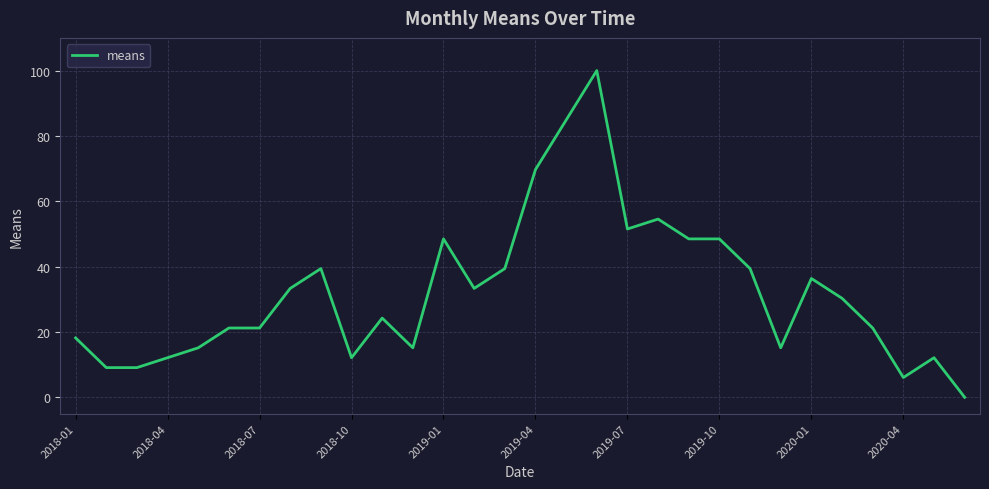

What is the difference between the maximum and minimum values?

100.0